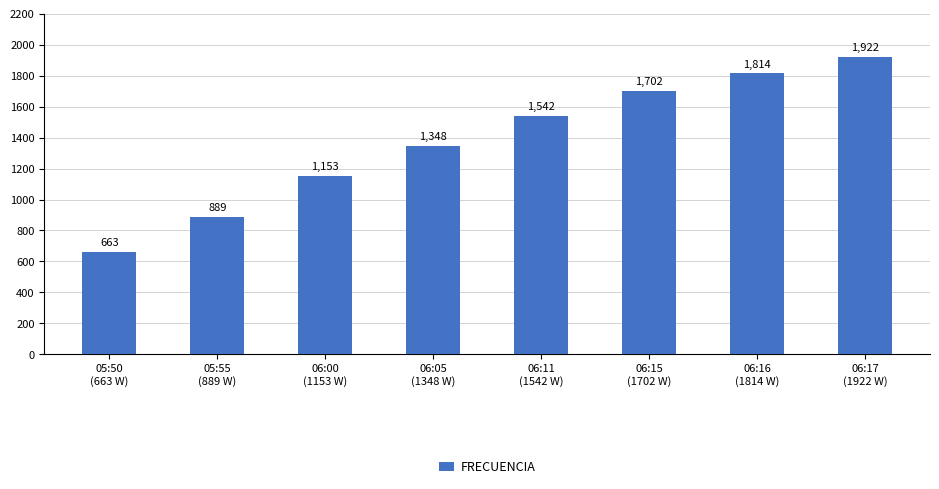

What is the label of the 8th bar from the right?

05:50
(663 W)